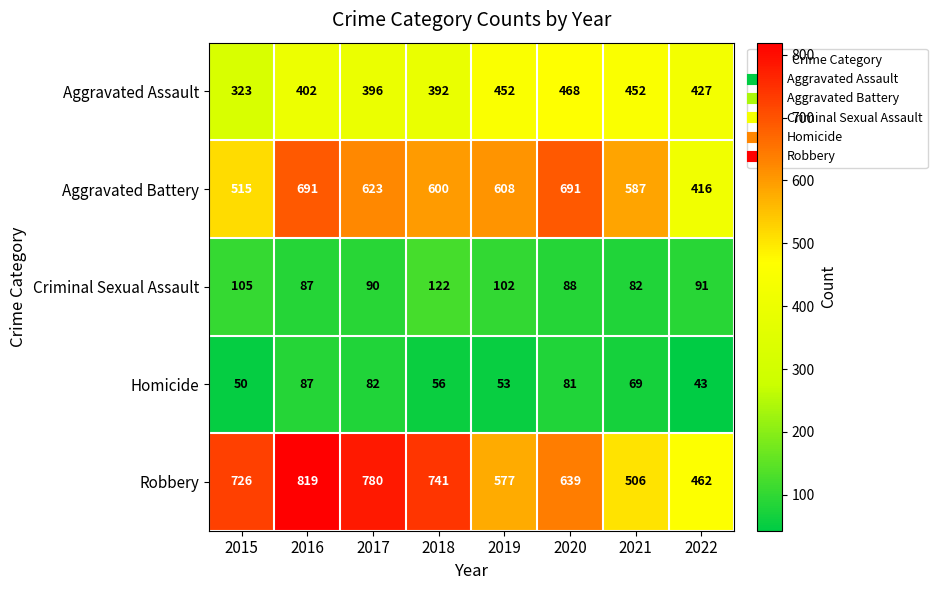

What is the sum of all Criminal Sexual Assault values?

767